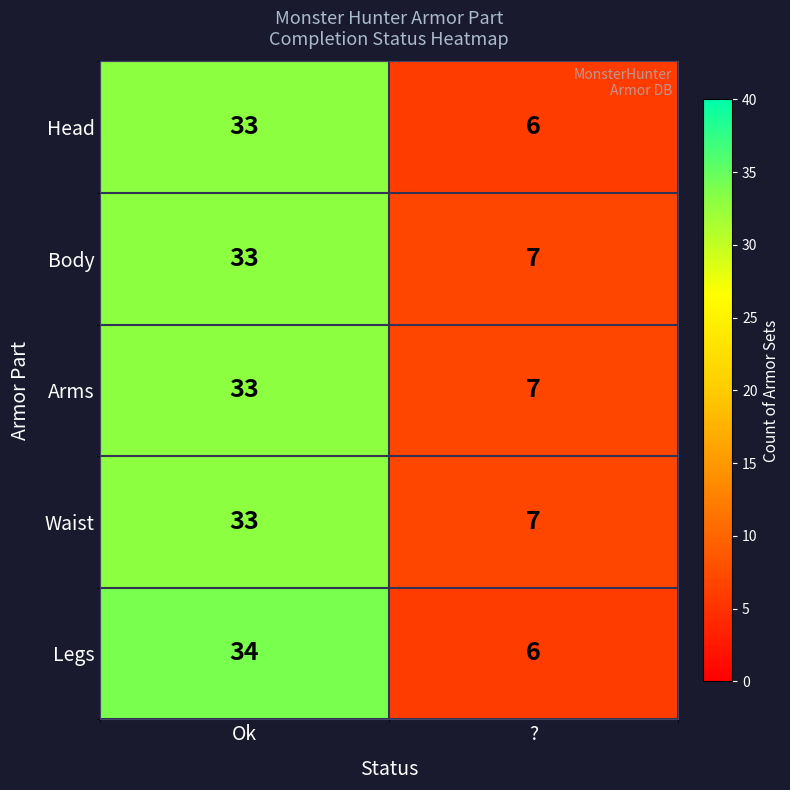

What is the sum of all Waist values?

40